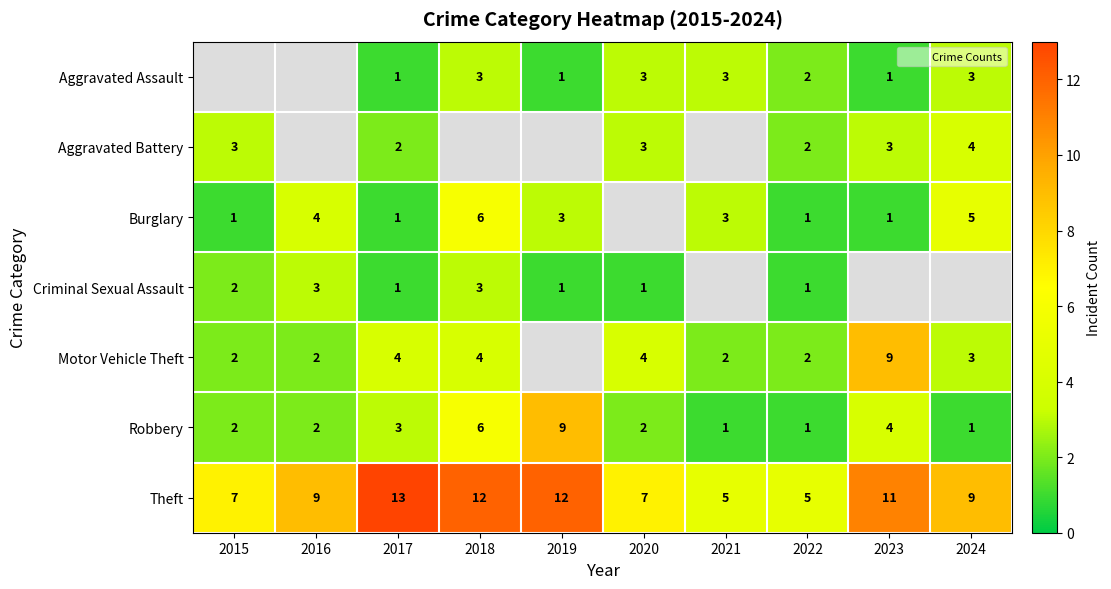

What is the sum of the Aggravated Battery values at 2020 and 2023?

6.0